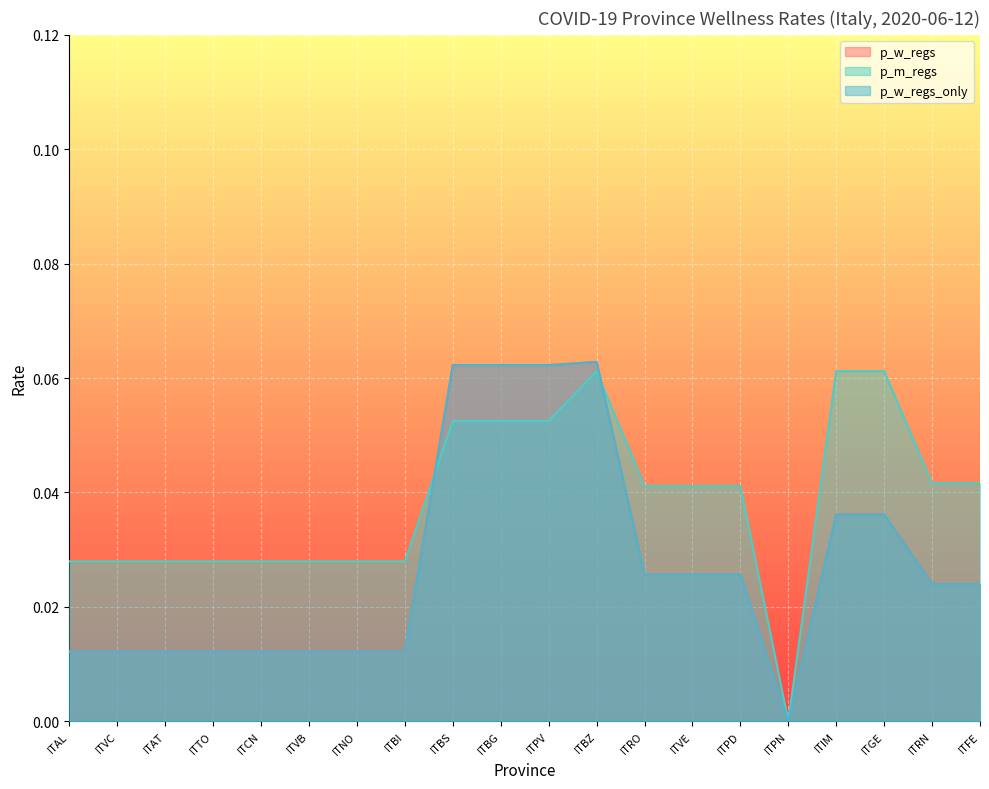

Which series has the widest spread of values?

p_w_regs